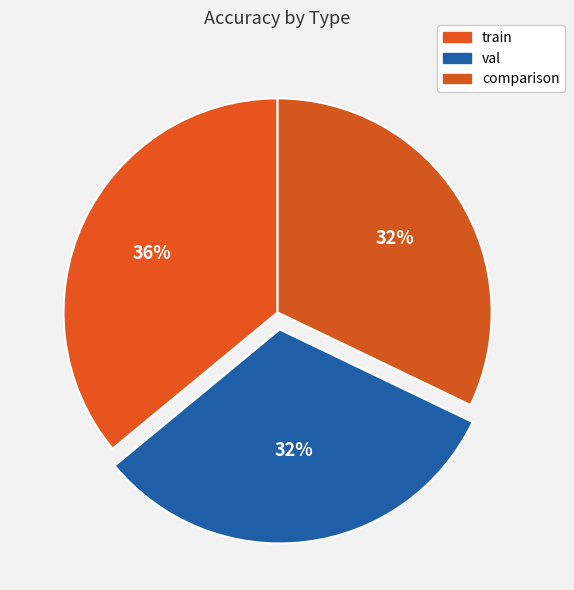

To the nearest percent, what is the combined percentage of comparison and train?

68%